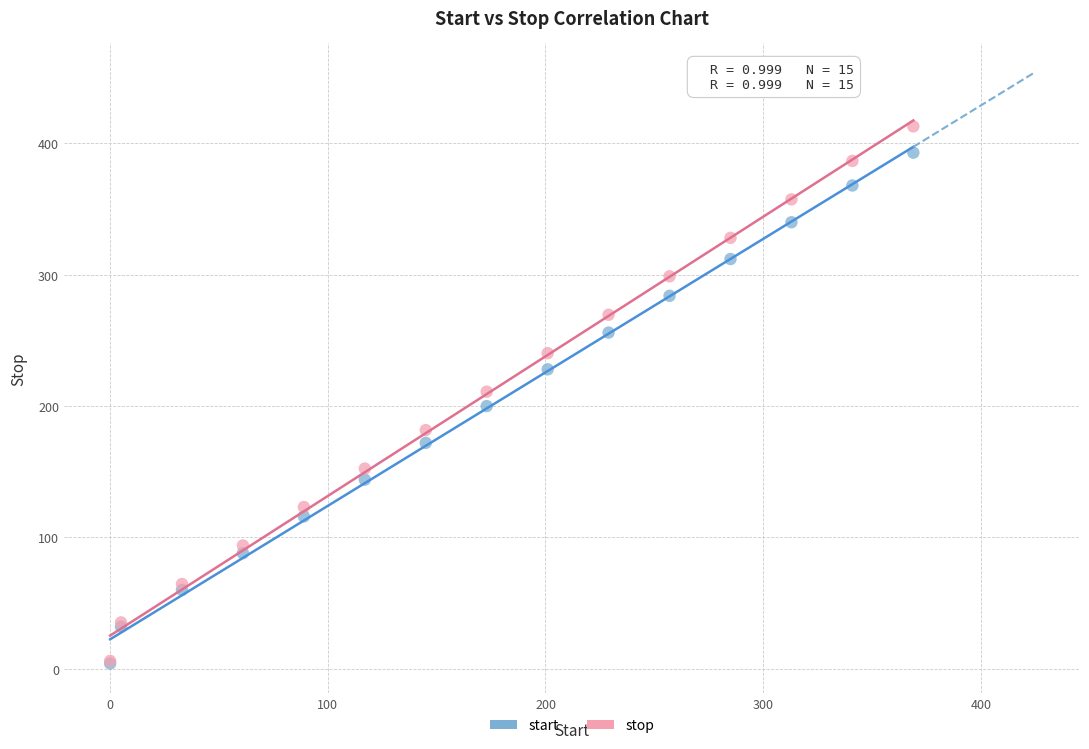

Which series has the largest Y range (max minus min)?

stop